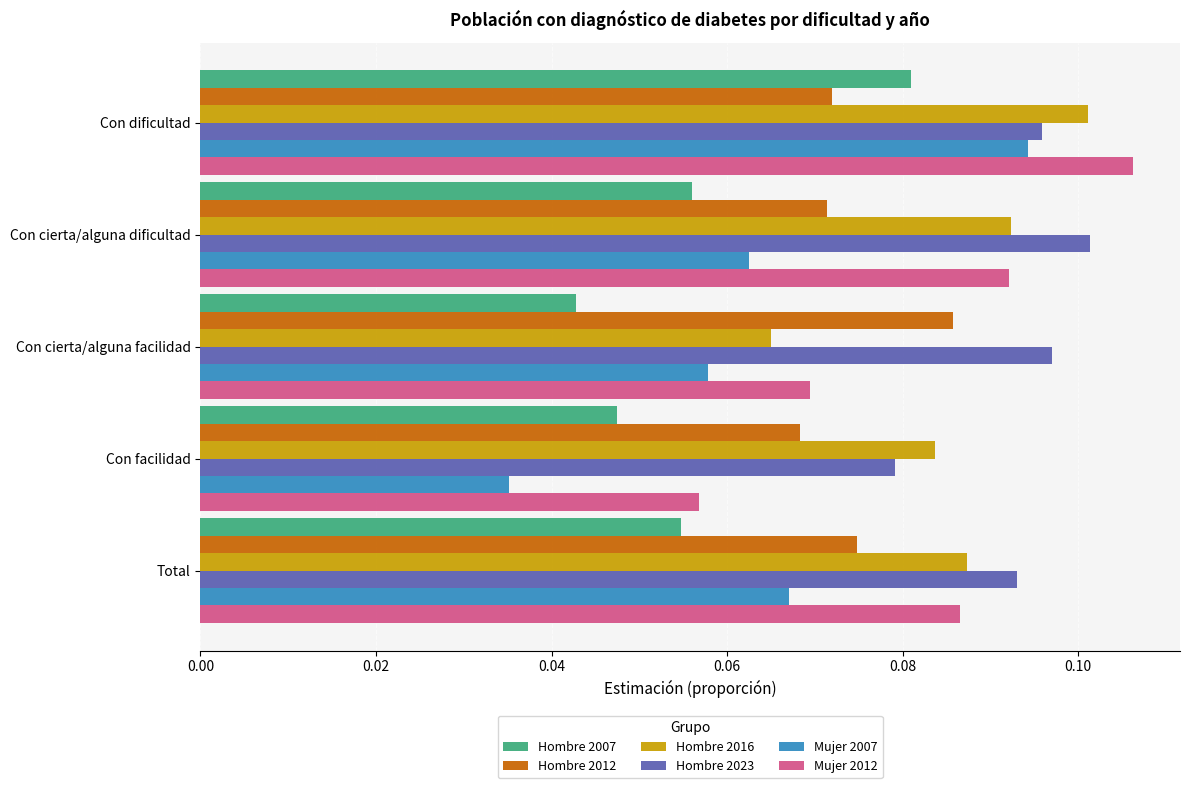

Between Con cierta/alguna facilidad and Total, which series saw the biggest shift?

Hombre 2016